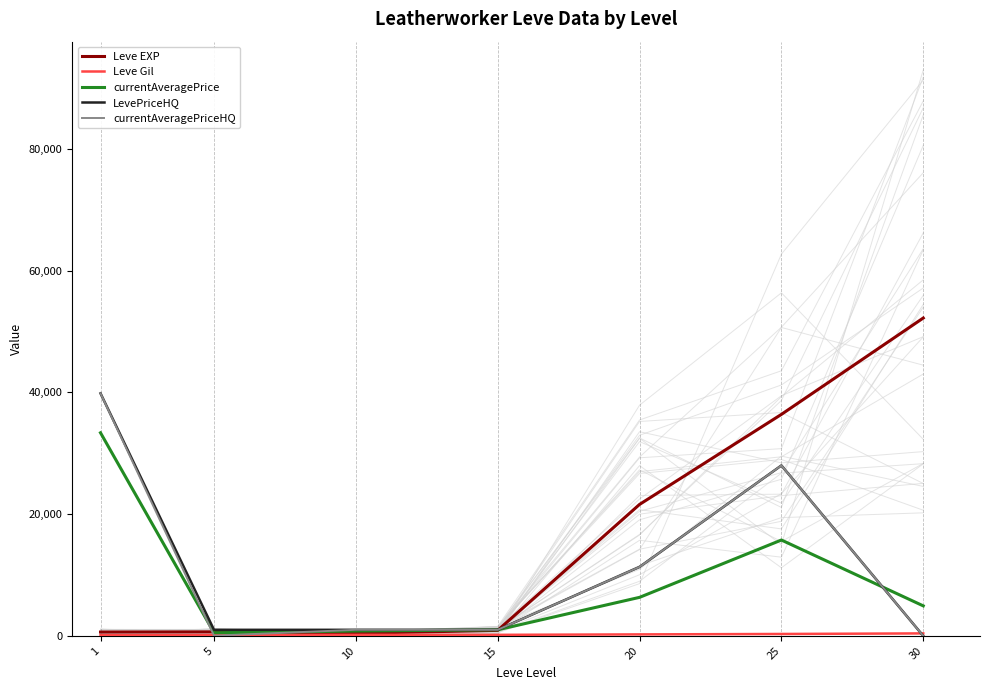

Where is currentAveragePriceHQ nearest to the value 19919?

25